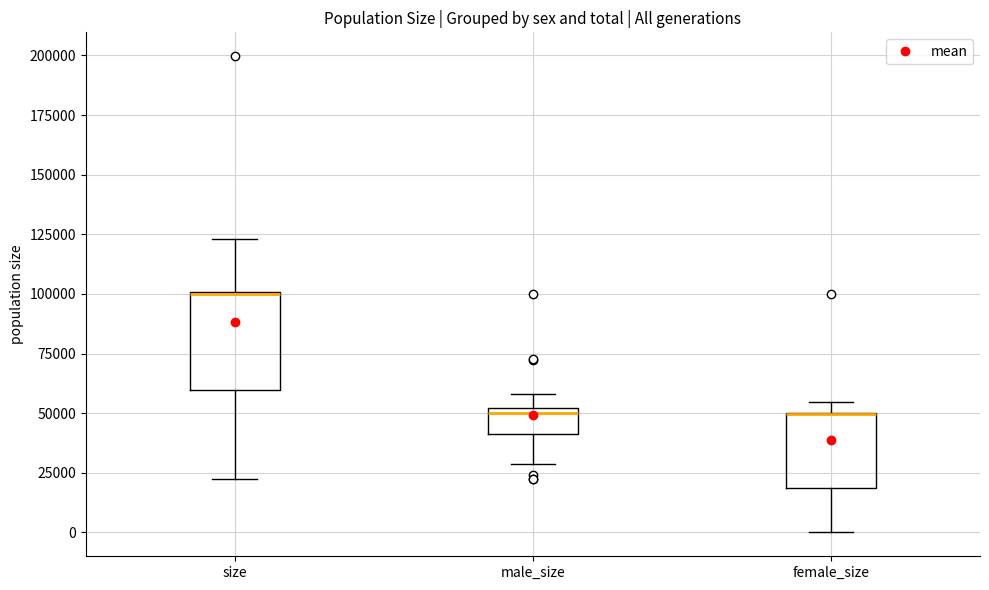

Reading left to right, read every box against the y-axis: the position of its median line, the range the box covers, and the ends of its whiskers. The values are not printed on the chart, so give them approximately, as read against the axis.

size: median 100000, box 60000 to 100000, whiskers 25000 to 125000
male_size: median 50000 (just below the box's upper edge), box 40000 to 50000, whiskers 30000 to 60000
female_size: median 50000 (drawn on the box's upper edge), box 20000 to 50000, whiskers 0 to 55000